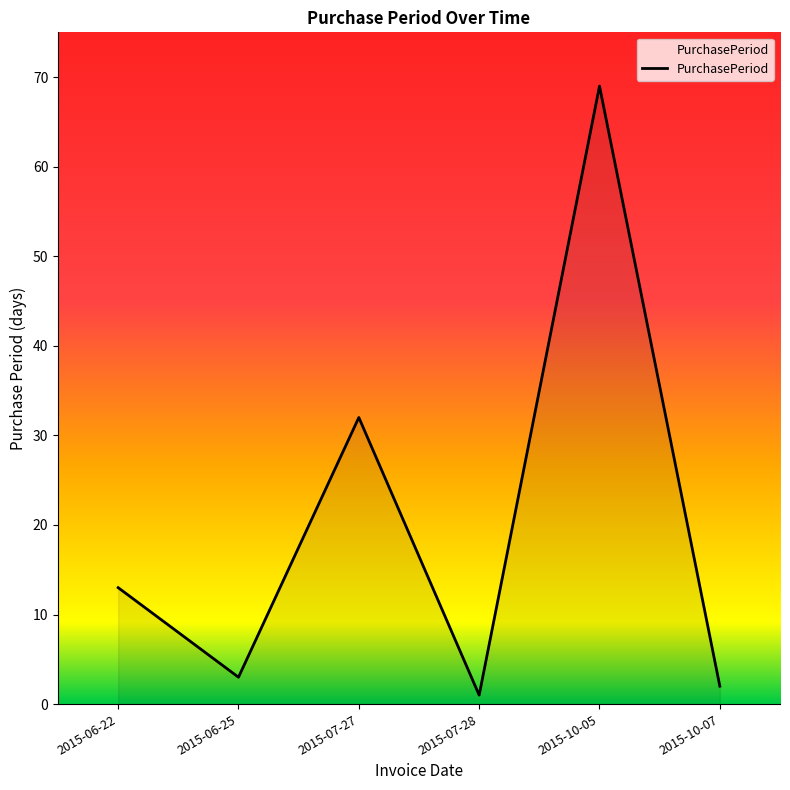

Which has a higher value, 2015-07-27 or 2015-07-28?

2015-07-27